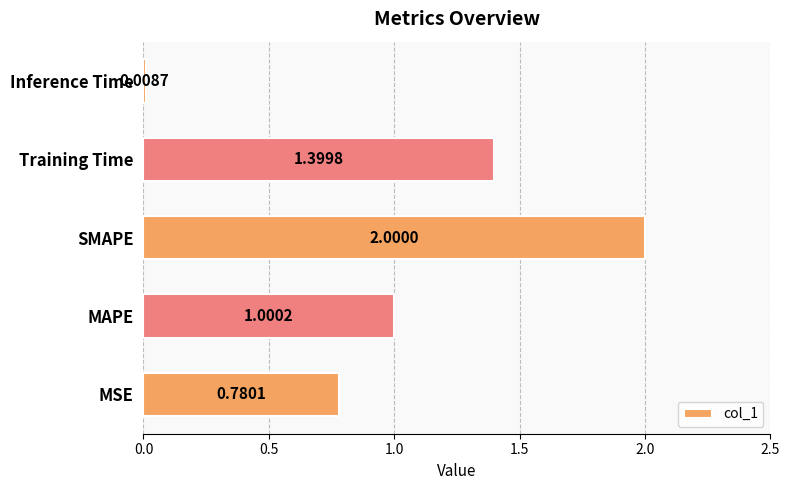

Does the chart contain any negative values?

No